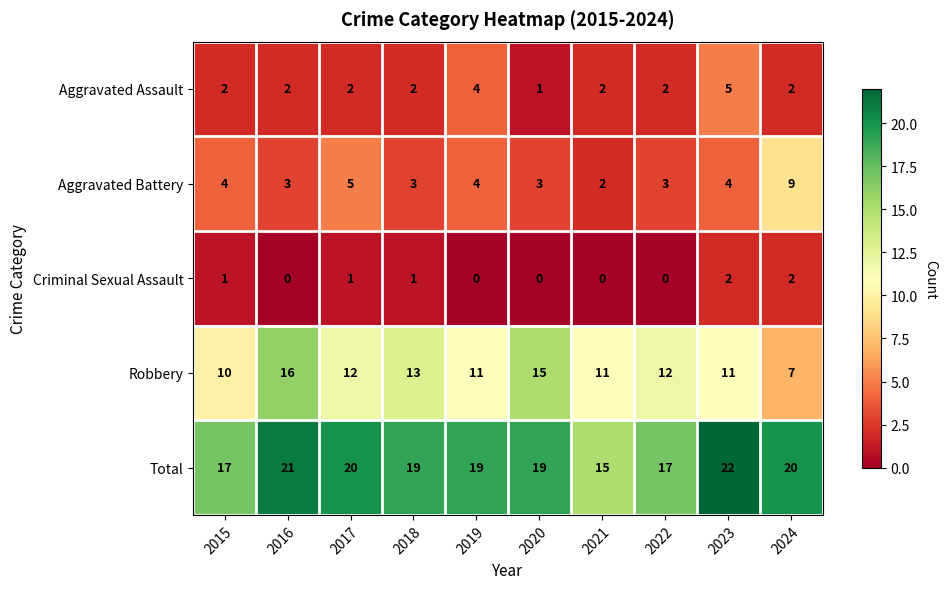

Rank the series at 2022 from highest to lowest value.

Total, Robbery, Aggravated Battery, Aggravated Assault, Criminal Sexual Assault